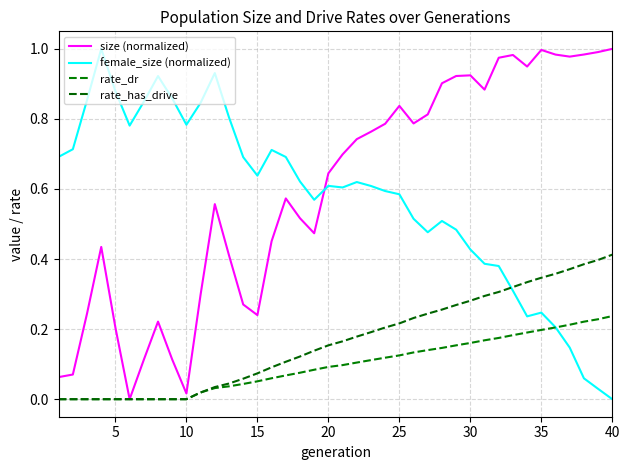

What are all the series names shown in the legend?

size (normalized), female_size (normalized), rate_dr, rate_has_drive